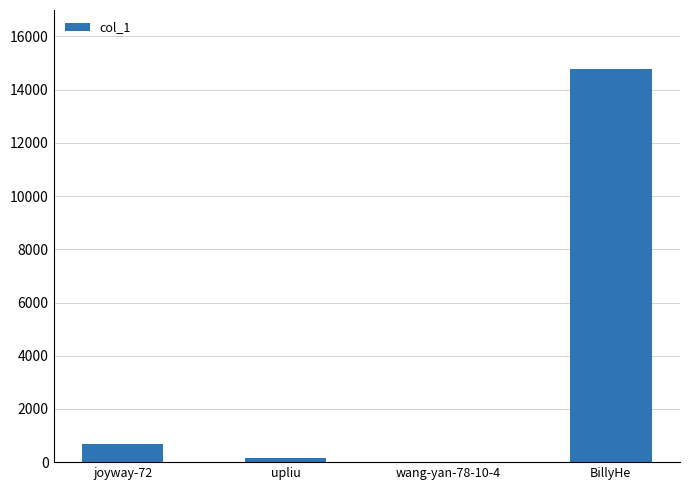

The value at joyway-72 is 676. True or false?

True